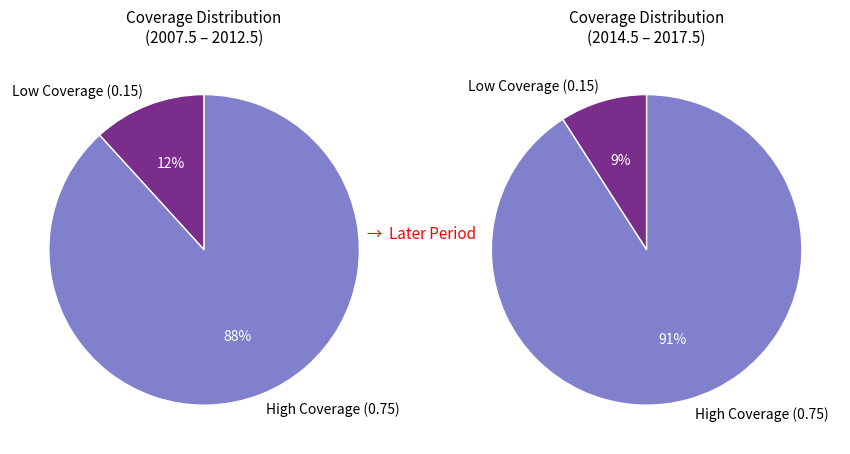

Is 2012.5 the majority of the pie?

No